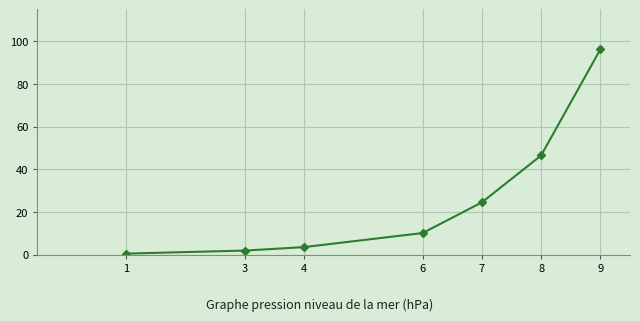

The chart shows a value of 1.9 at 3. True or false?

True